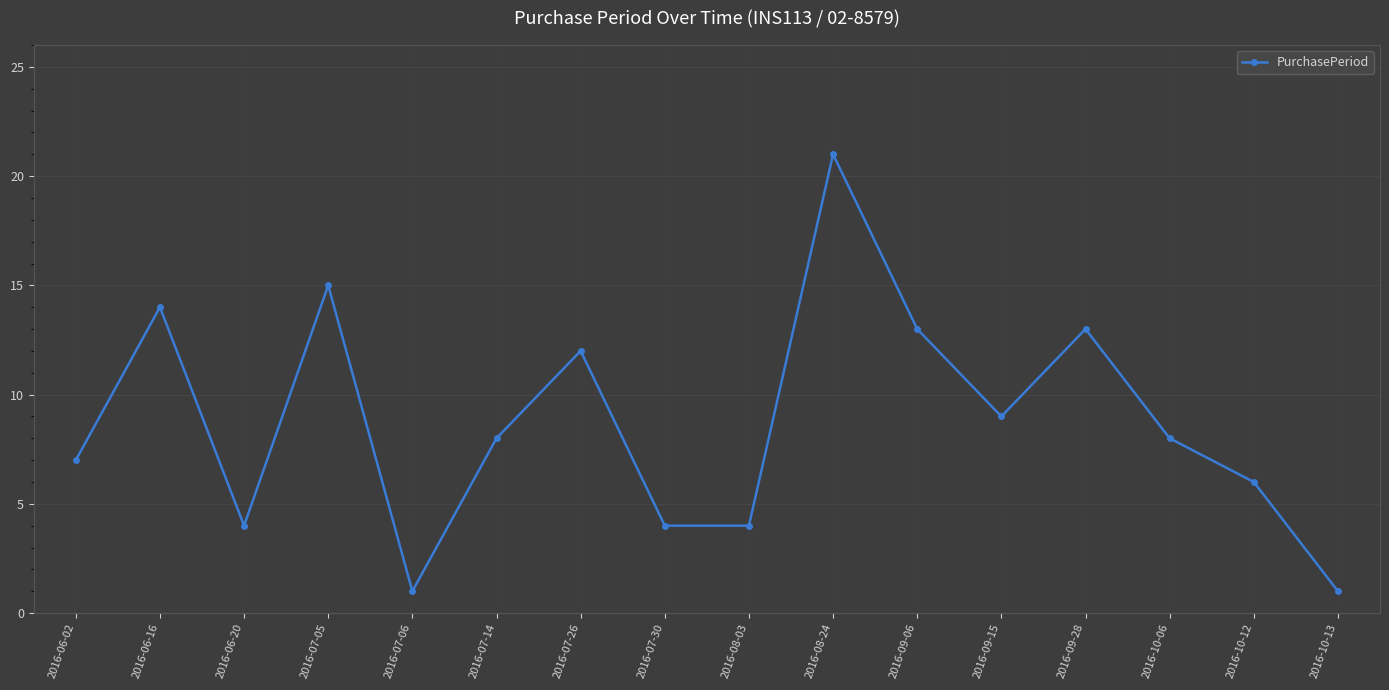

Reading left to right, extract all data points from this chart.

2016-06-02=7	2016-06-16=14	2016-06-20=4	2016-07-05=15	2016-07-06=1	2016-07-14=8	2016-07-26=12	2016-07-30=4	2016-08-03=4	2016-08-24=21	2016-09-06=13	2016-09-15=9	2016-09-28=13	2016-10-06=8	2016-10-12=6	2016-10-13=1